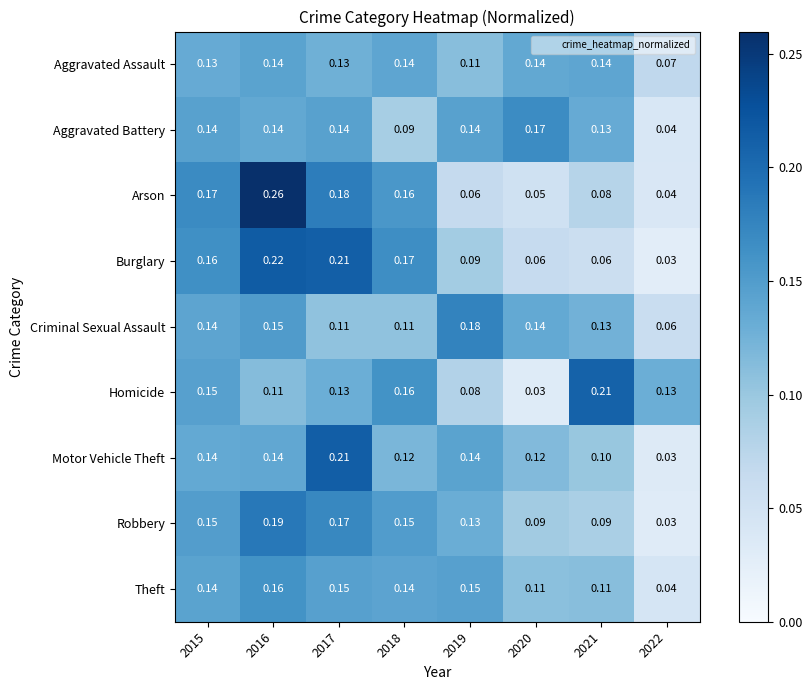

Which series has the largest total across all categories?

Criminal Sexual Assault